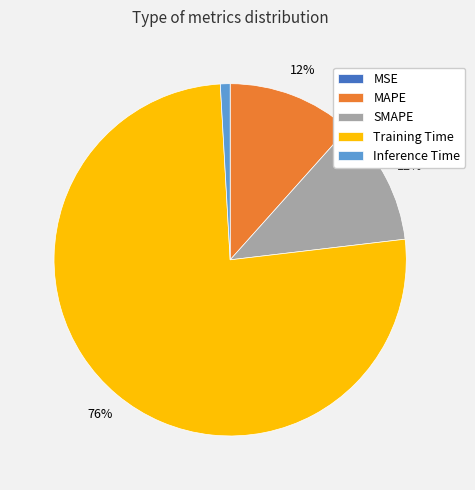

Which category has the biggest portion of the pie?

Training Time